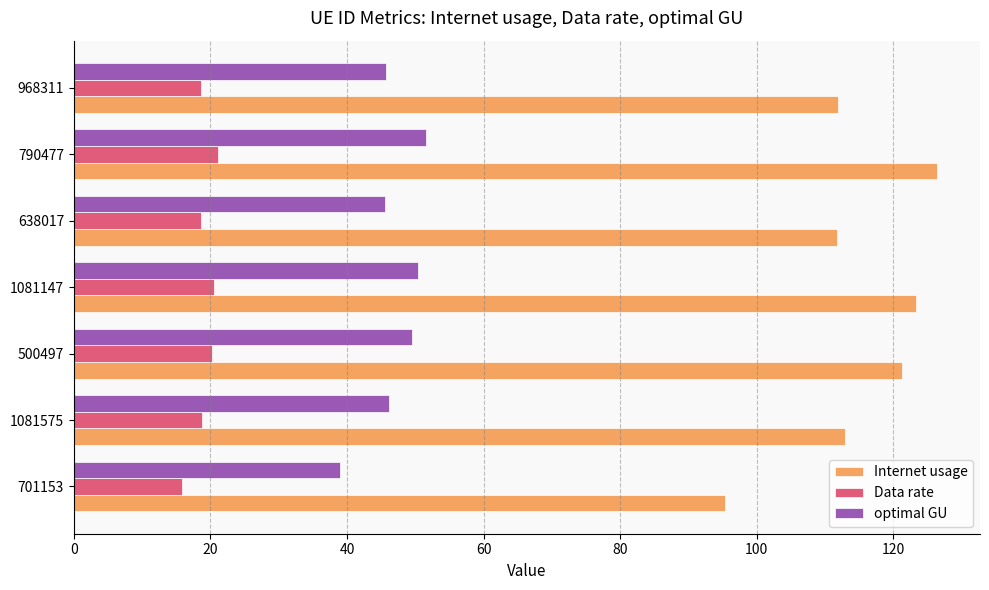

Rank the series by their average value, from highest to lowest.

Internet usage, optimal GU, Data rate